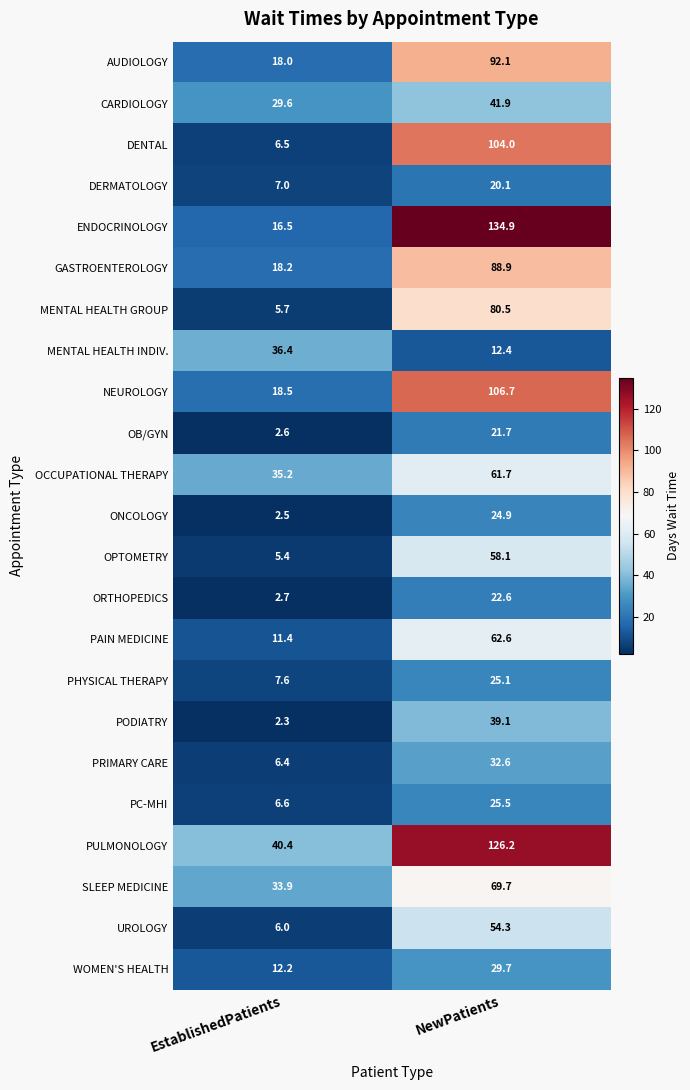

At which category is the sum across all series the highest?

NewPatients